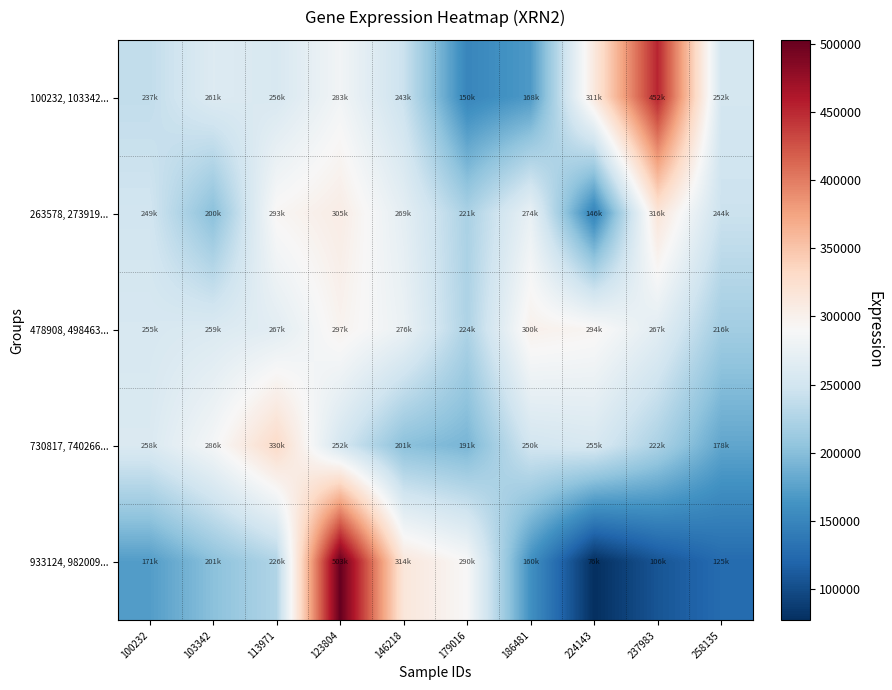

At which category is the sum across all series the highest?

123804